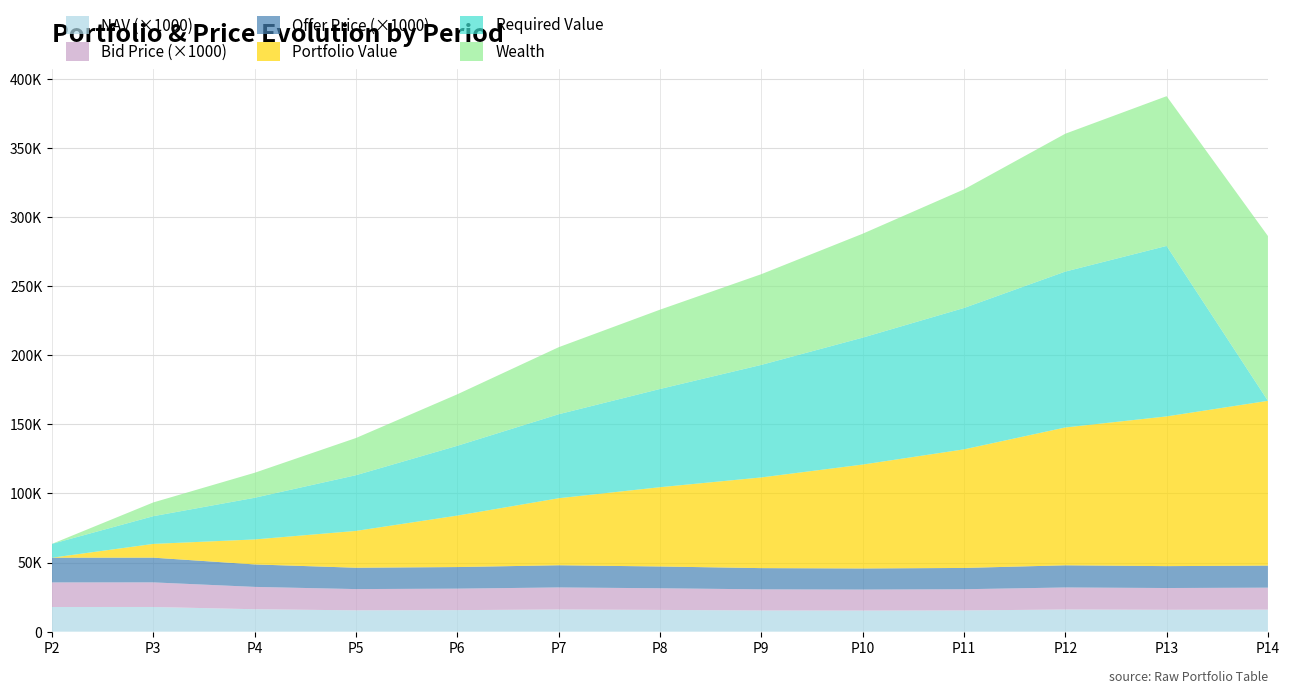

Reading left to right, what are all the values shown in this chart?

NAV: 17.8	17.8	16.2	15.4	15.6	16.0	15.7	15.3	15.2	15.4	16.0	15.8	15.9
Bid Price: 17.8	17.8	16.2	15.4	15.5	16.0	15.7	15.3	15.2	15.3	16.0	15.8	15.9
Offer Price: 17.9	17.9	16.3	15.5	15.6	16.1	15.8	15.4	15.3	15.4	16.0	15.8	16.0
Portfolio Value: 0.0	9953.8	18080.3	26650.2	37238.3	48498.5	57367.6	65625.0	75175.0	85806.3	99732.7	108327.7	119221.3
Required Value: 10000.0	20050.0	30150.2	40301.0	50502.5	60755.0	71058.8	81414.1	91821.2	102280.3	112791.7	123355.6	0.0
Wealth: 0.0	9953.8	18080.3	26901.8	37238.3	48498.5	57367.6	65625.0	75175.0	85806.3	99732.7	108327.7	119221.3